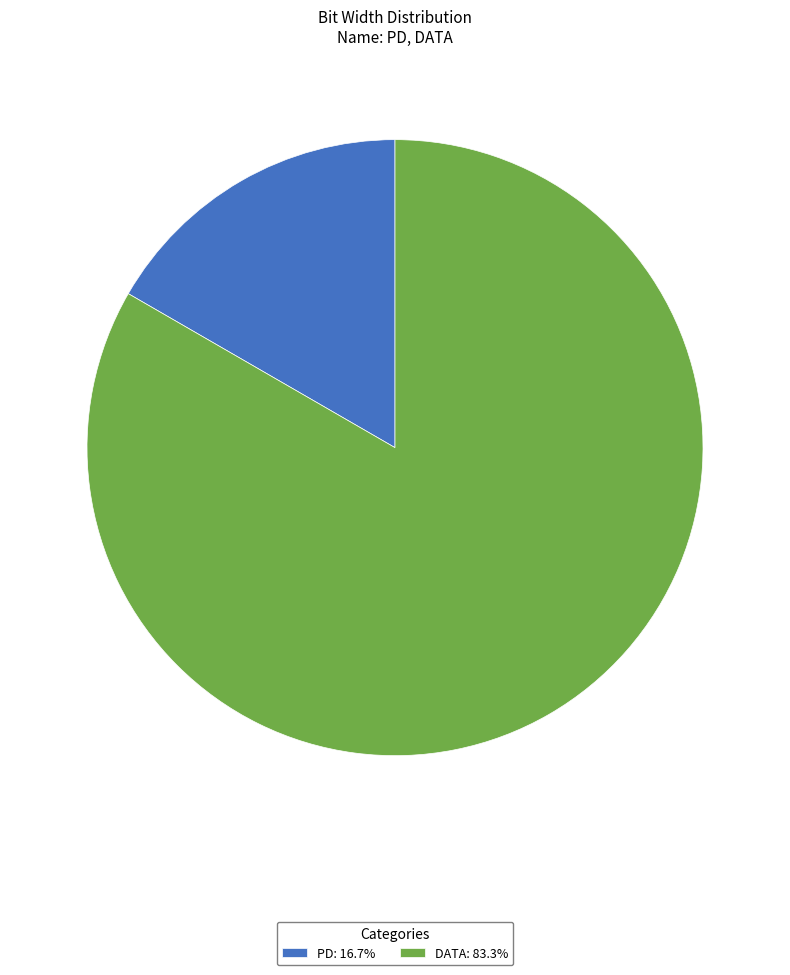

Approximately how many times larger is the value at DATA: 83.3% compared to PD: 16.7%?

5.0